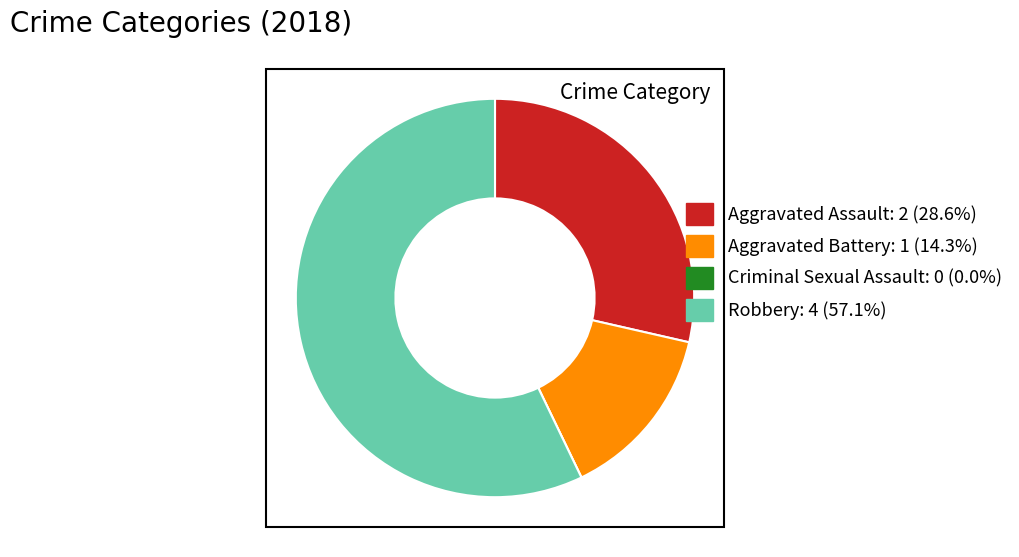

Do Robbery and Aggravated Battery together represent more than half of the pie?

Yes